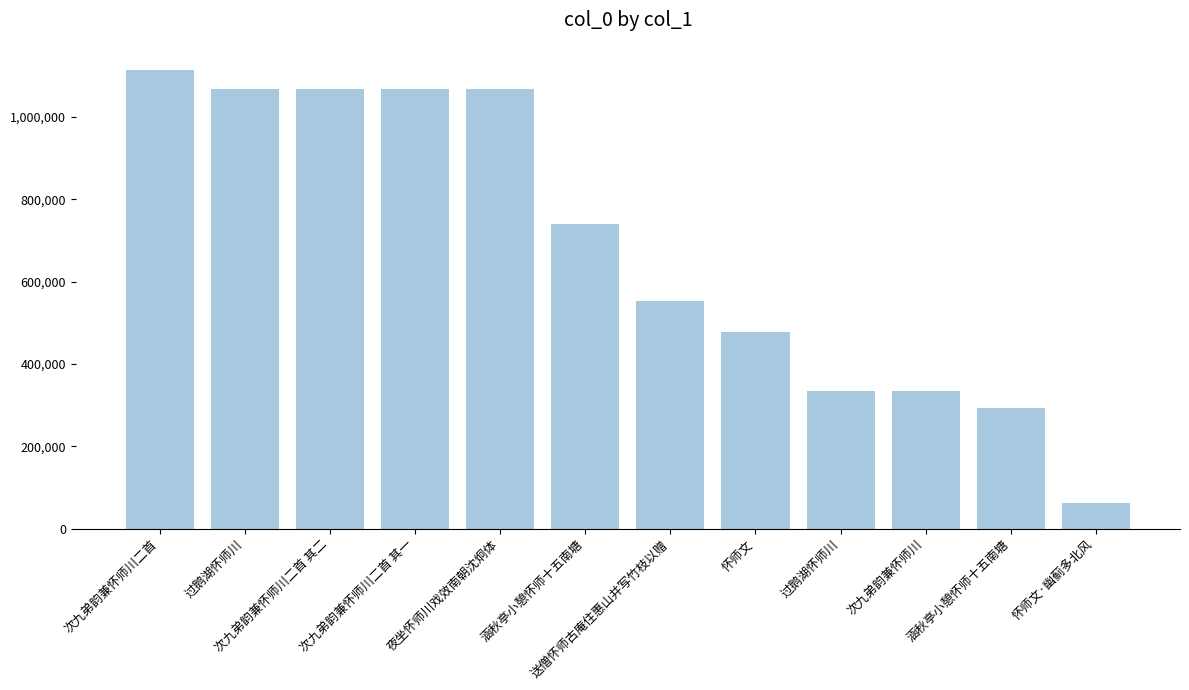

Reading left to right, what are all the values shown in this chart?

次九弟韵兼怀师川二首=1114629	过鹅湖怀师川=1068127	次九弟韵兼怀师川二首 其二=1068072	次九弟韵兼怀师川二首 其一=1068071	夜坐怀师川戏效南朝沈炯体=1067980	涵秋亭小憩怀师十五南塘=739472	送僧怀师古庵住惠山并写竹枝以赠=553950	怀师文=476923	过鹅湖怀师川=334222	次九弟韵兼怀师川=334055	涵秋亭小憩怀师十五南塘=293618	怀师文·幽蓟多北风=61244